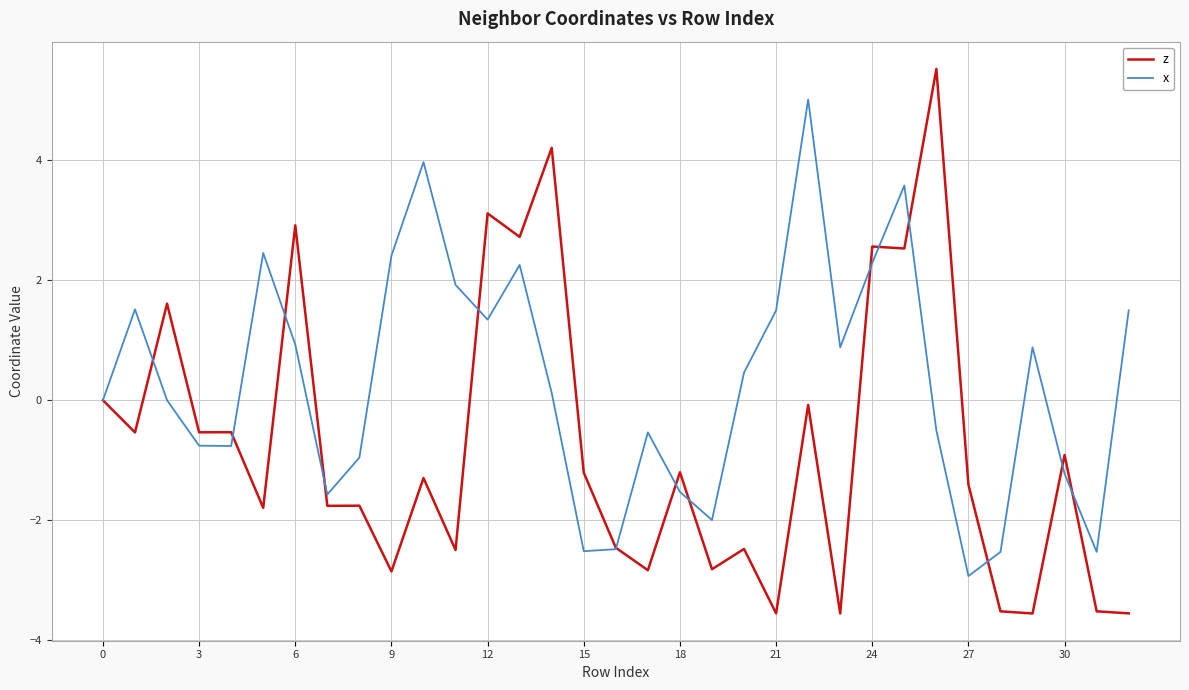

How many lines are shown in the chart?

2